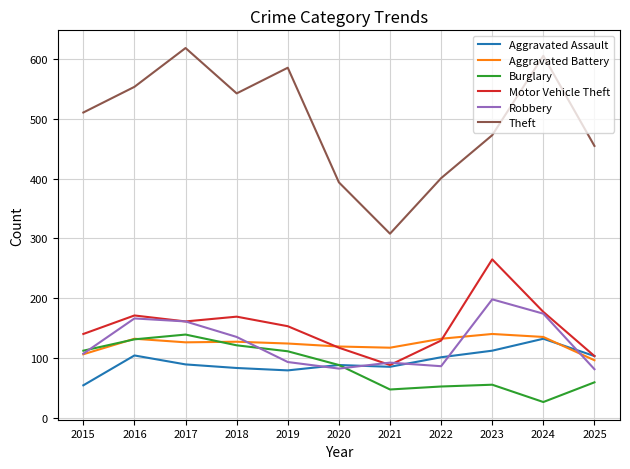

What is the spread (max minus min) of values at 2017?

530